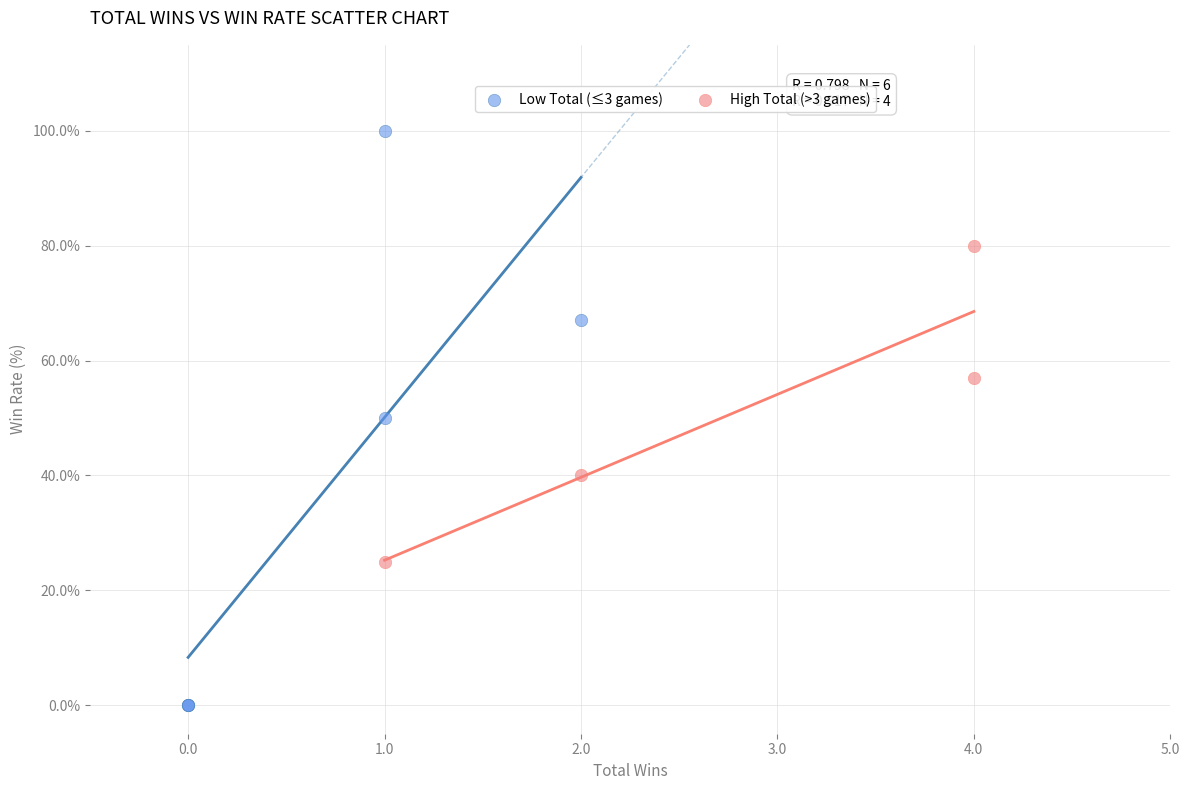

Which series reaches the minimum Y coordinate?

Low Total (≤3 games)